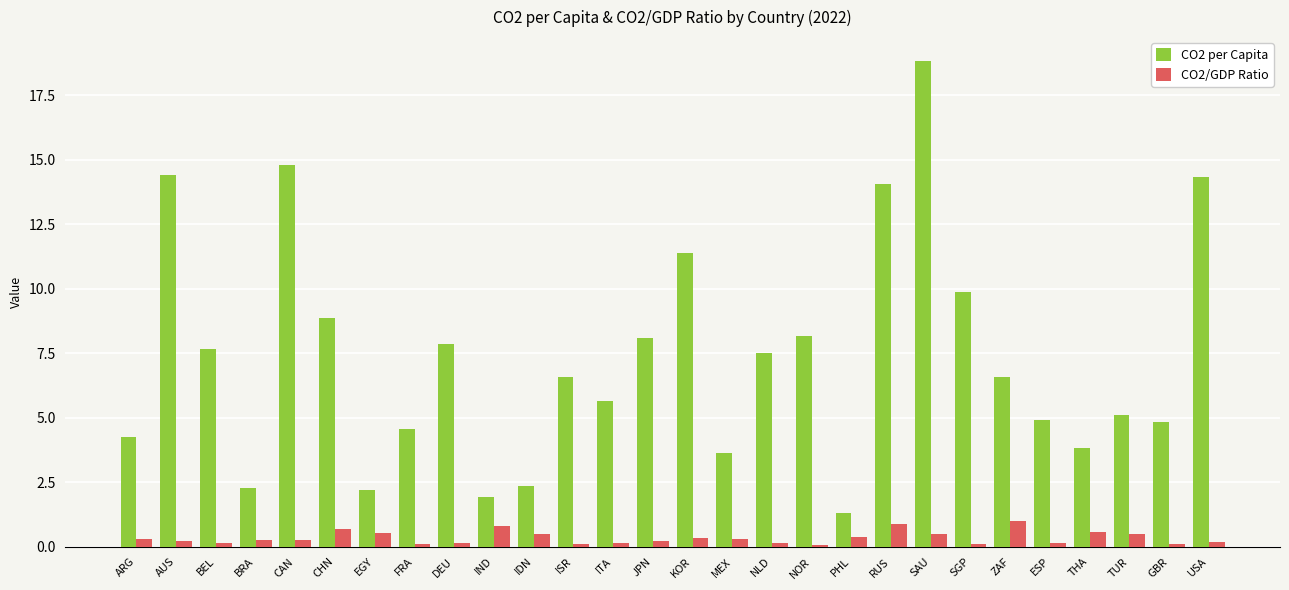

Rank the series by their maximum value, from lowest to highest.

CO2/GDP Ratio, CO2 per Capita